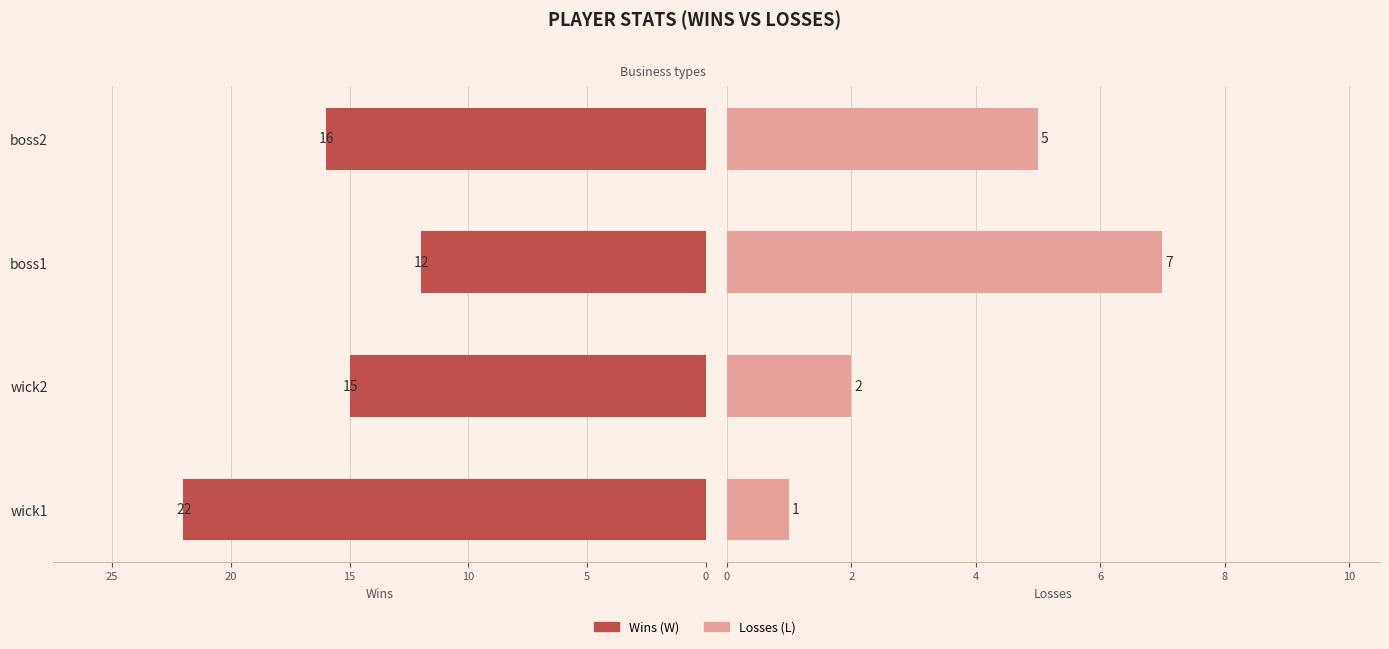

How many values in the W series exceed 16?

1